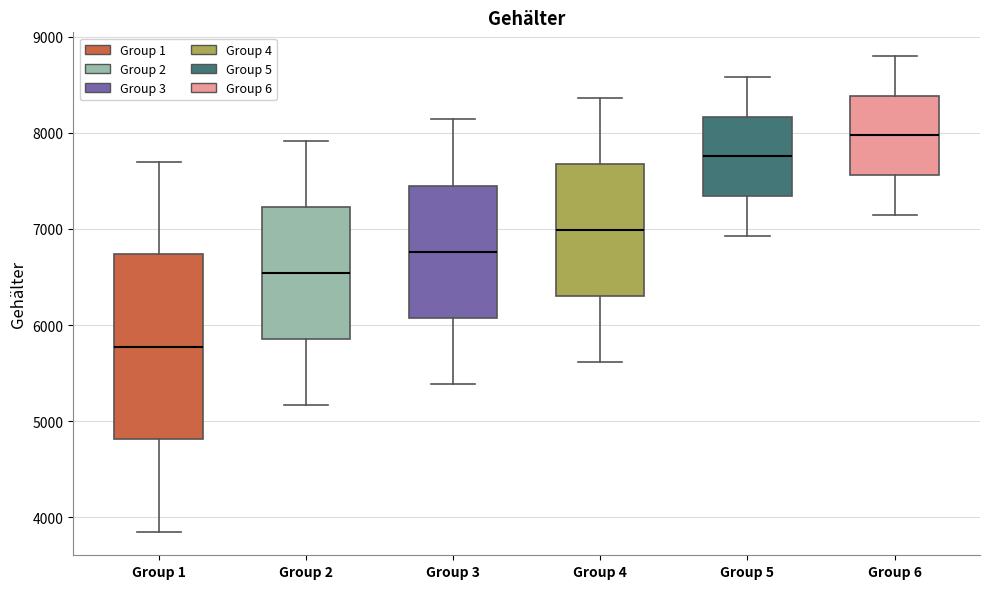

Reading left to right, read every box against the y-axis: the position of its median line, the range the box covers, and the ends of its whiskers. The values are not printed on the chart, so give them approximately, as read against the axis.

Group 1: median 5800, box 4800 to 6700, whiskers 3900 to 7700
Group 2: median 6500, box 5900 to 7200, whiskers 5200 to 7900
Group 3: median 6800, box 6100 to 7500, whiskers 5400 to 8100
Group 4: median 7000, box 6300 to 7700, whiskers 5600 to 8400
Group 5: median 7800, box 7300 to 8200, whiskers 6900 to 8600
Group 6: median 8000, box 7600 to 8400, whiskers 7200 to 8800